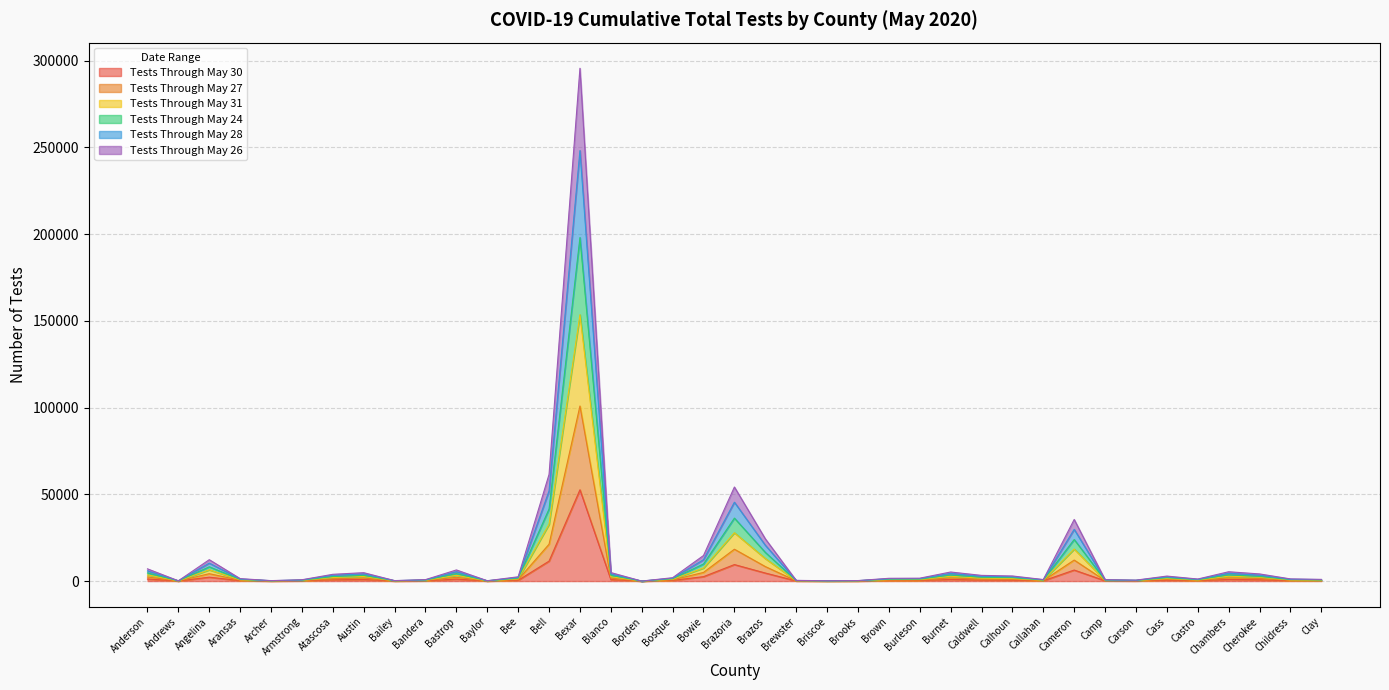

Which has a higher value, Burnet or Armstrong?

Burnet